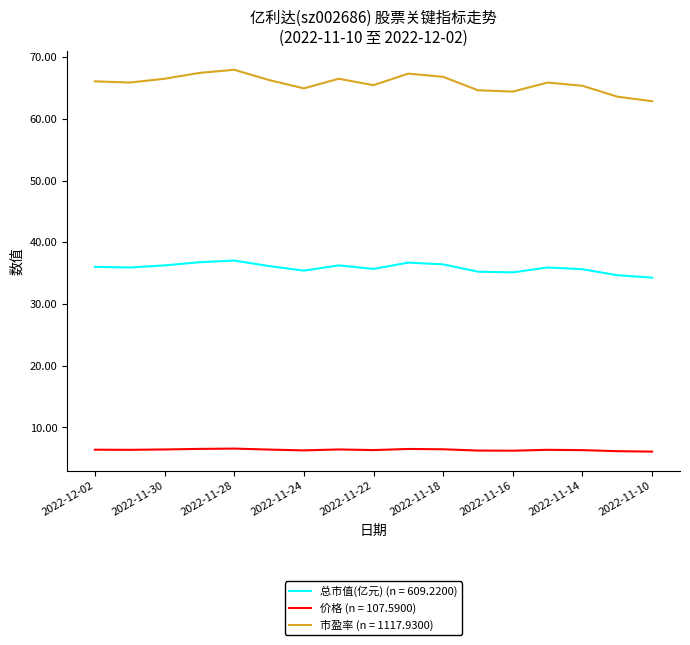

At how many categories does at least one series exceed 20?

17